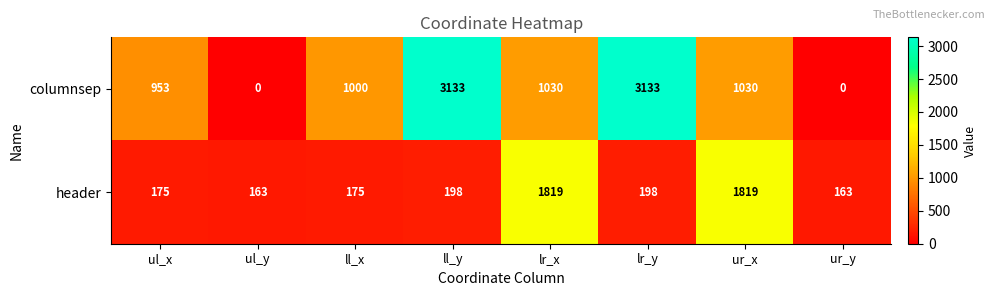

True or false: header has a value of 198 at lr_y.

True